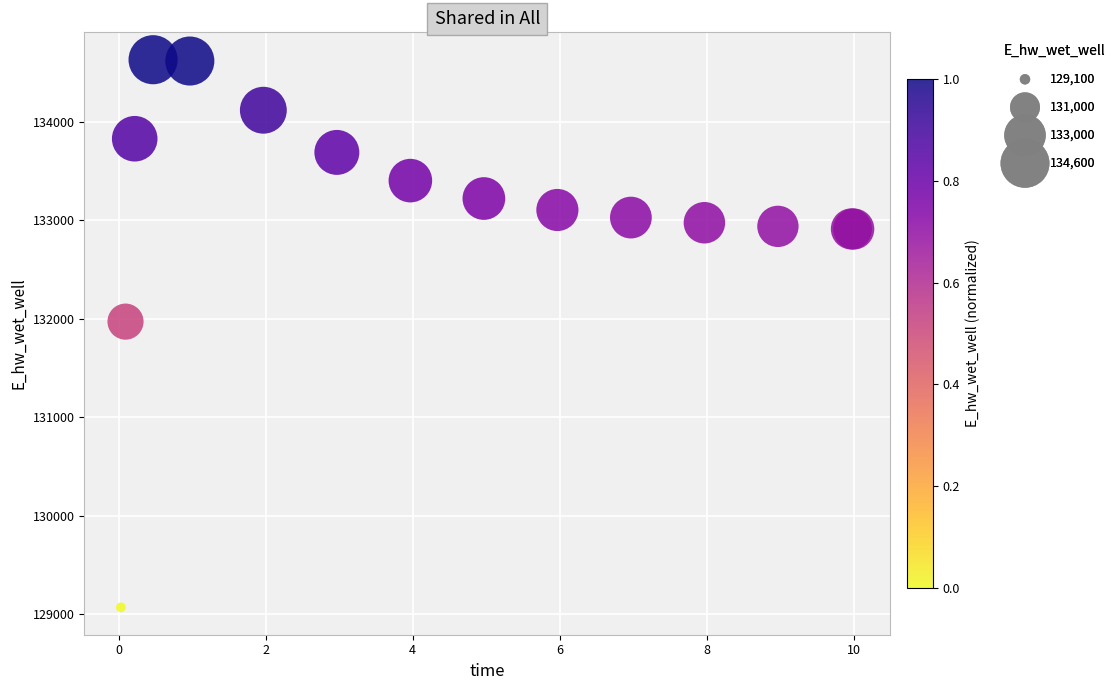

What Y value in the scatter plot is closest to 131850?

131971.8